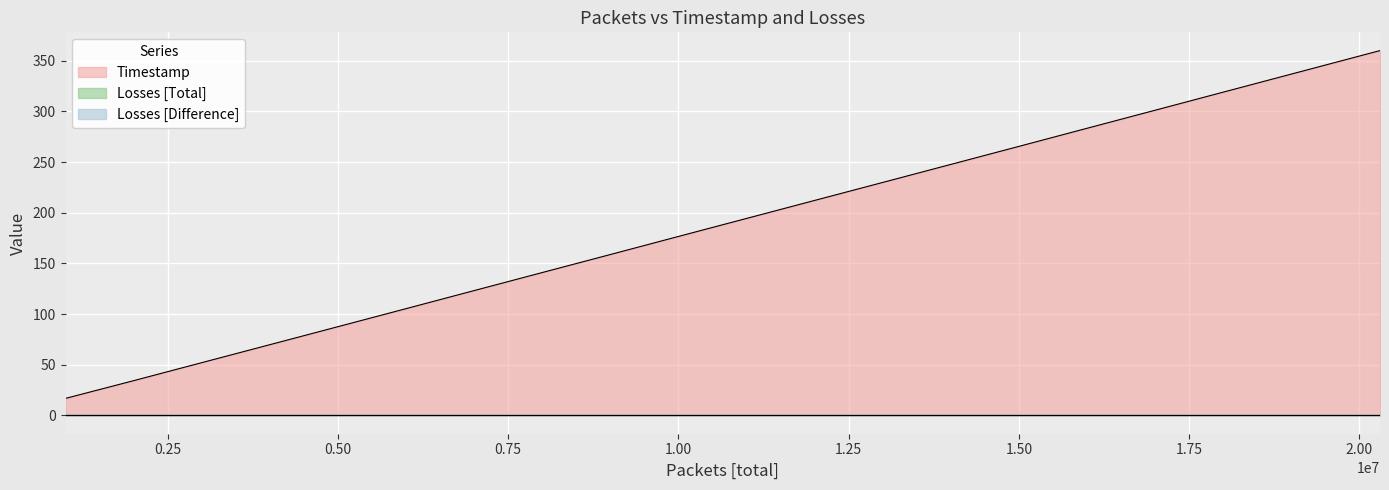

What is the sum of the Timestamp values at 2 and 3?

121.9